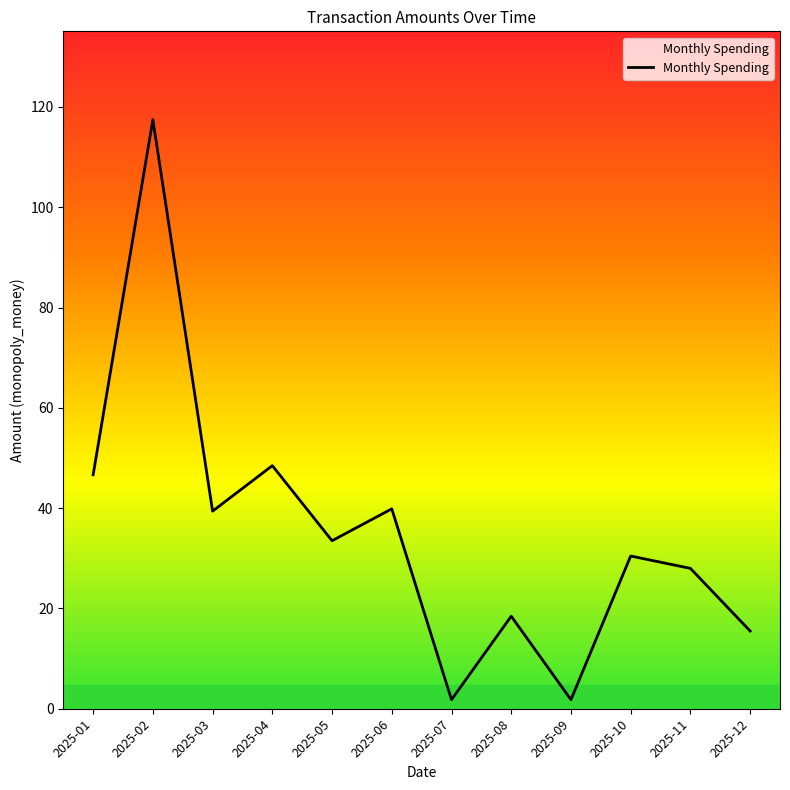

What is the difference between the maximum and minimum values?

115.7